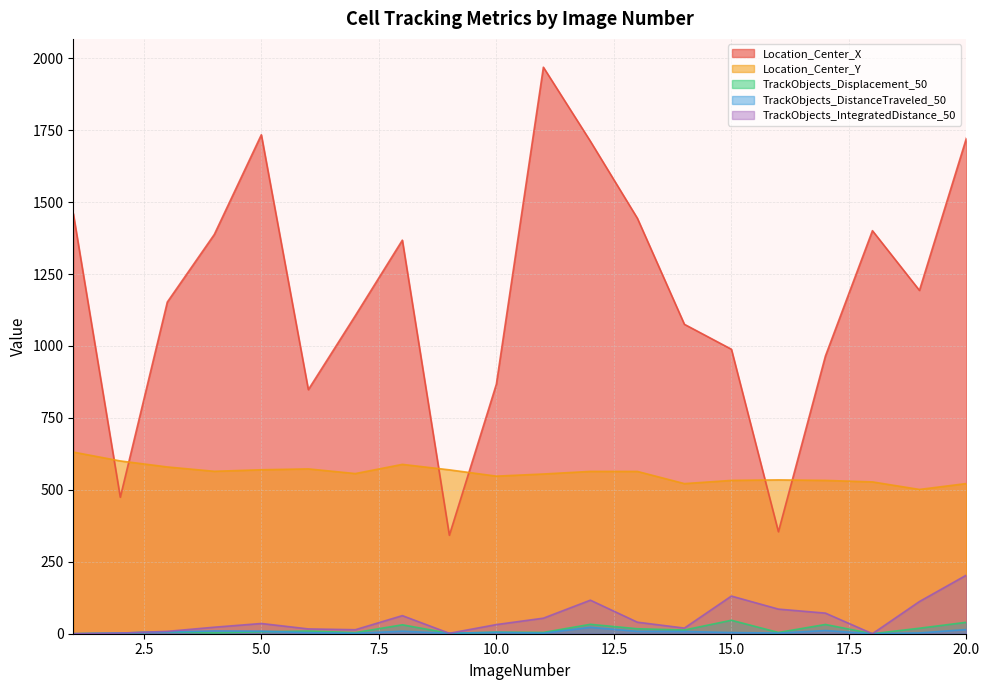

Does the chart have visible grid lines?

Yes